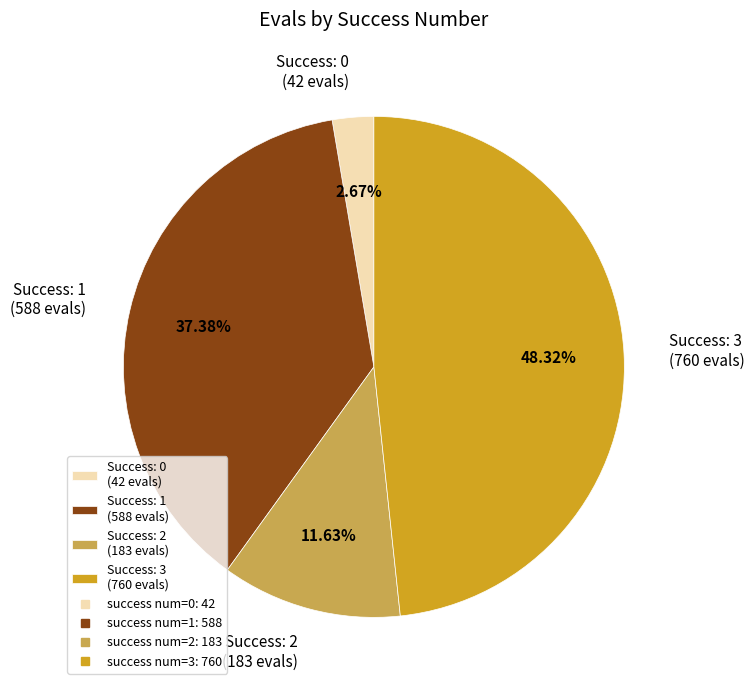

How many segments does this pie chart have?

4